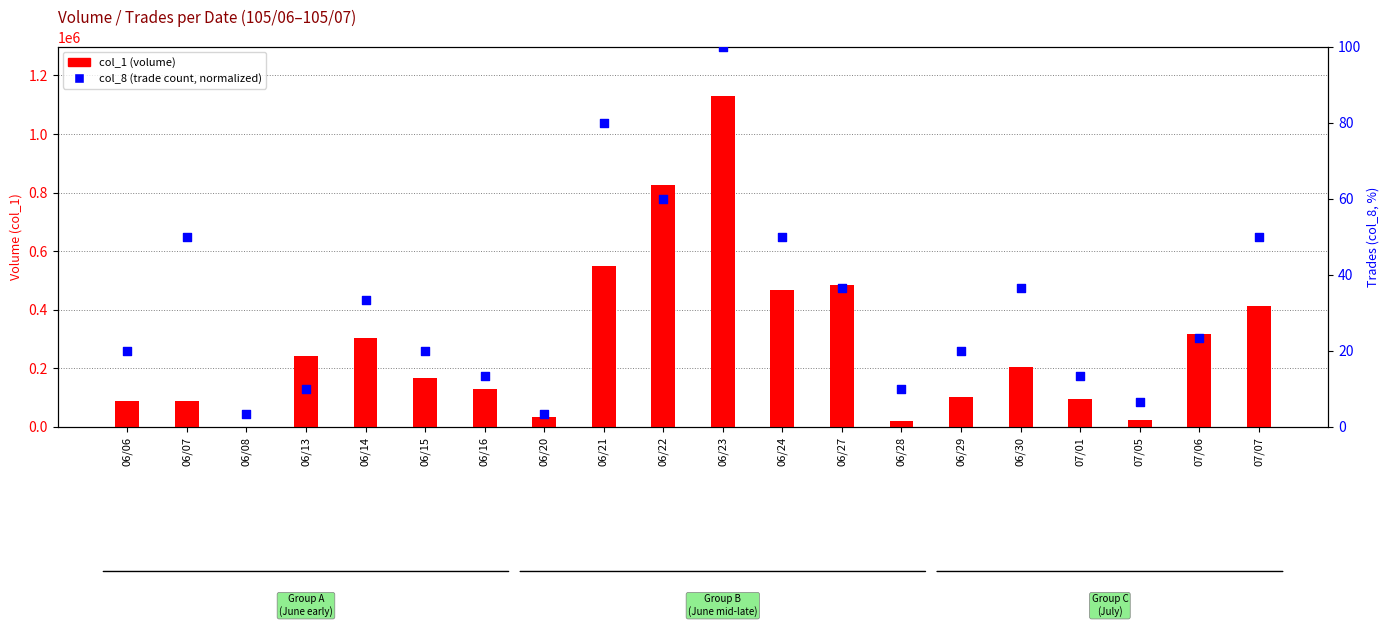

At how many categories does at least one series exceed 693588?

2